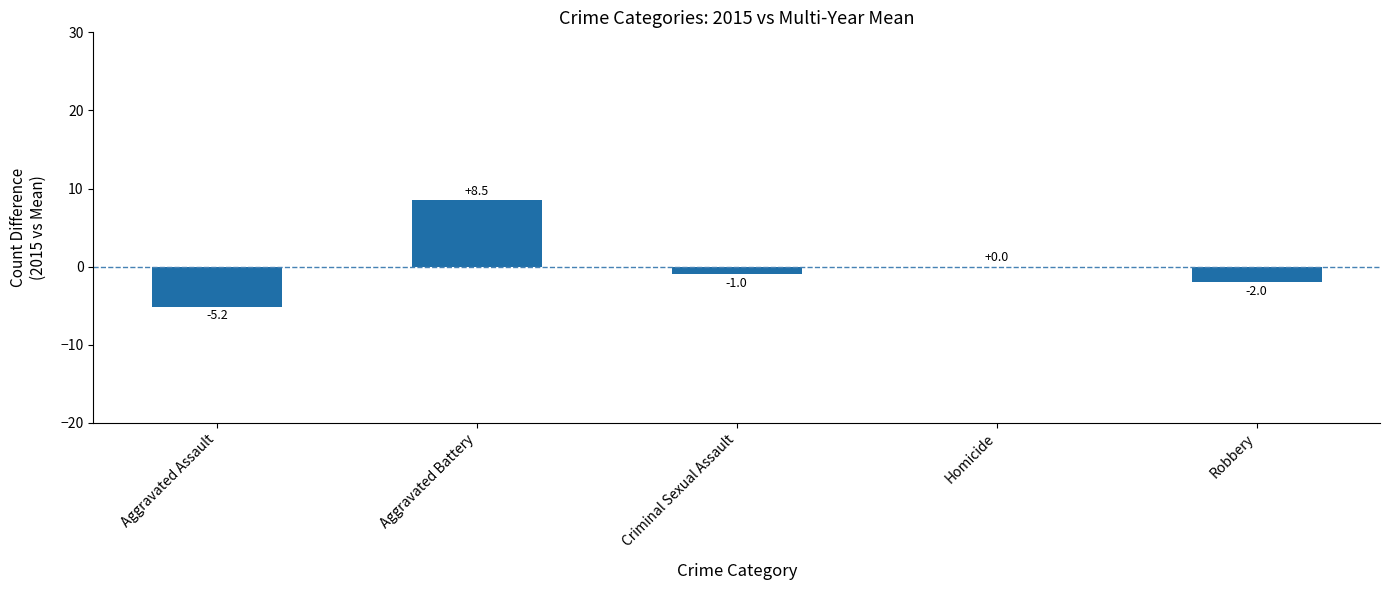

Reading left to right, list all the values displayed in this chart.

Aggravated Assault=-5.2	Aggravated Battery=8.5	Criminal Sexual Assault=-1.0	Homicide=0.0	Robbery=-2.0